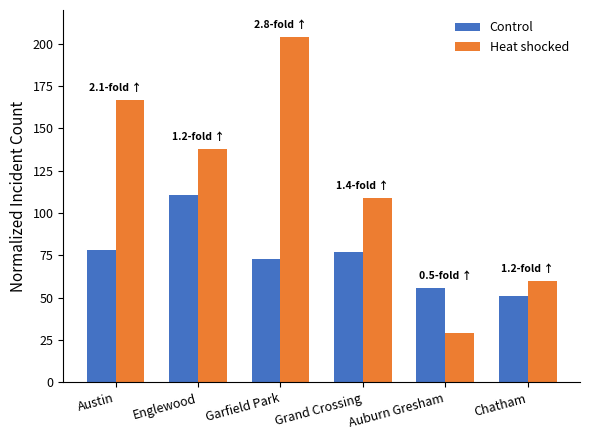

Does the chart contain stacked bars?

No